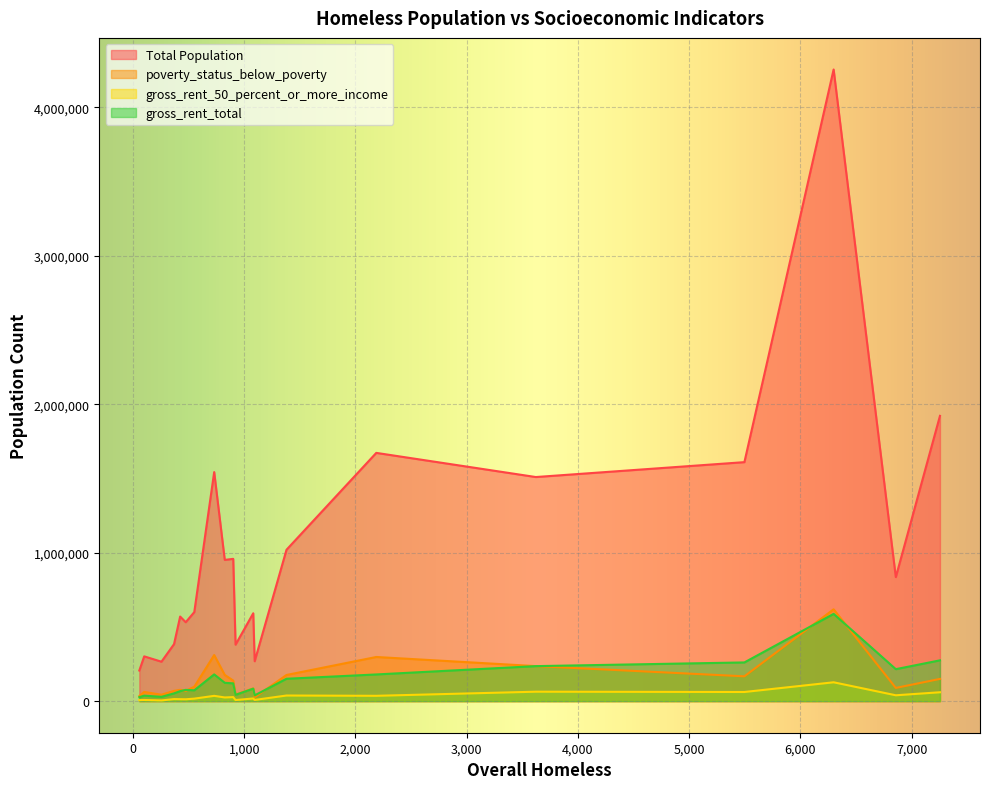

The value of gross_rent_50_percent_or_more_income at 5496 is 23533. True or false?

False